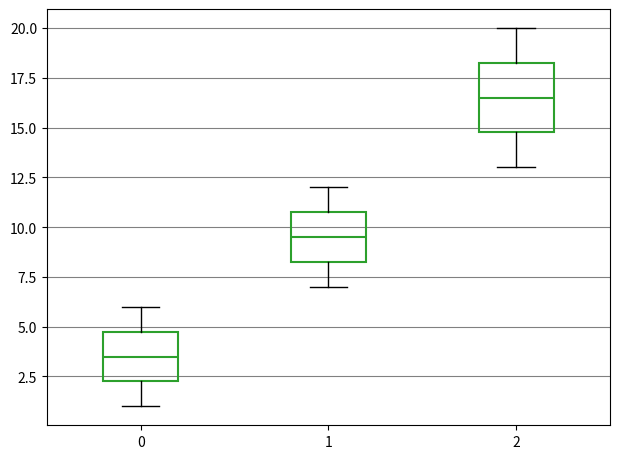

Reading left to right, read every box against the y-axis: the position of its median line, the range the box covers, and the ends of its whiskers. The values are not printed on the chart, so give them approximately, as read against the axis.

0: median 3.5, box 2.5 to 5.0, whiskers 1.0 to 6.0
1: median 9.5, box 8.5 to 11.0, whiskers 7.0 to 12.0
2: median 16.5, box 15.0 to 18.5, whiskers 13.0 to 20.0